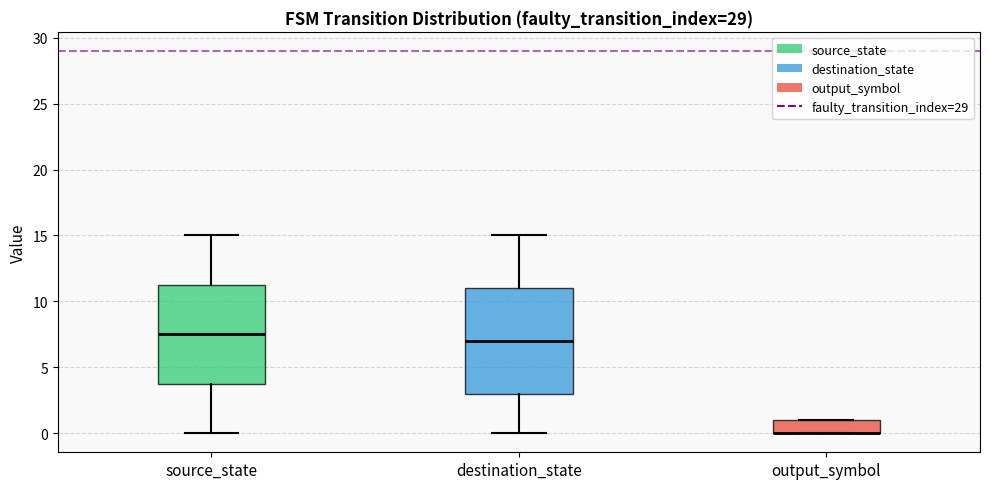

Reading left to right, transcribe this box plot: for each box, give where its median line is, the range the box spans, and where its two whiskers end, as read against the y-axis. The values are not printed on the chart, so give them approximately, as read against the axis.

source_state: median 7.5, box 4.0 to 11.5, whiskers 0.0 to 15.0
destination_state: median 7.0, box 3.0 to 11.0, whiskers 0.0 to 15.0
output_symbol: median 0.0 (drawn on the box's lower edge), box 0.0 to 1.0, whiskers 0.0 to 1.0